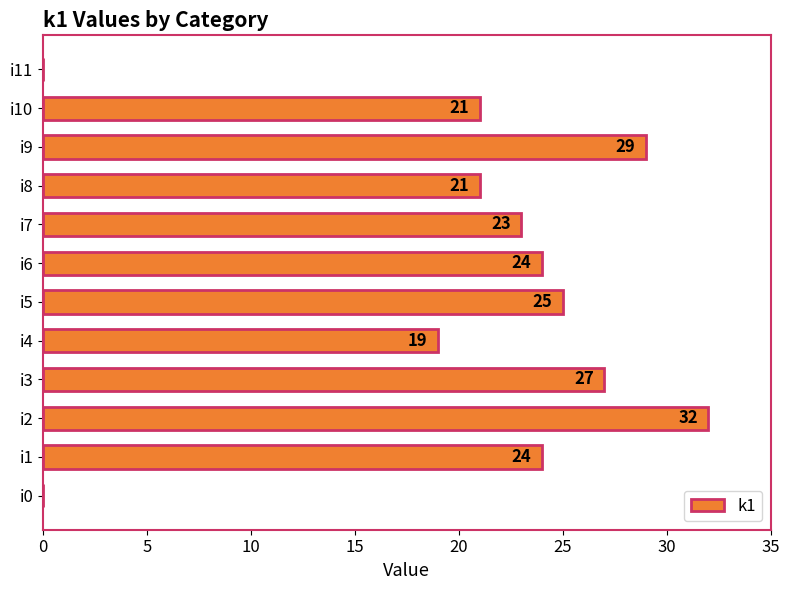

What is the sum of the values at i5 and i3?

52